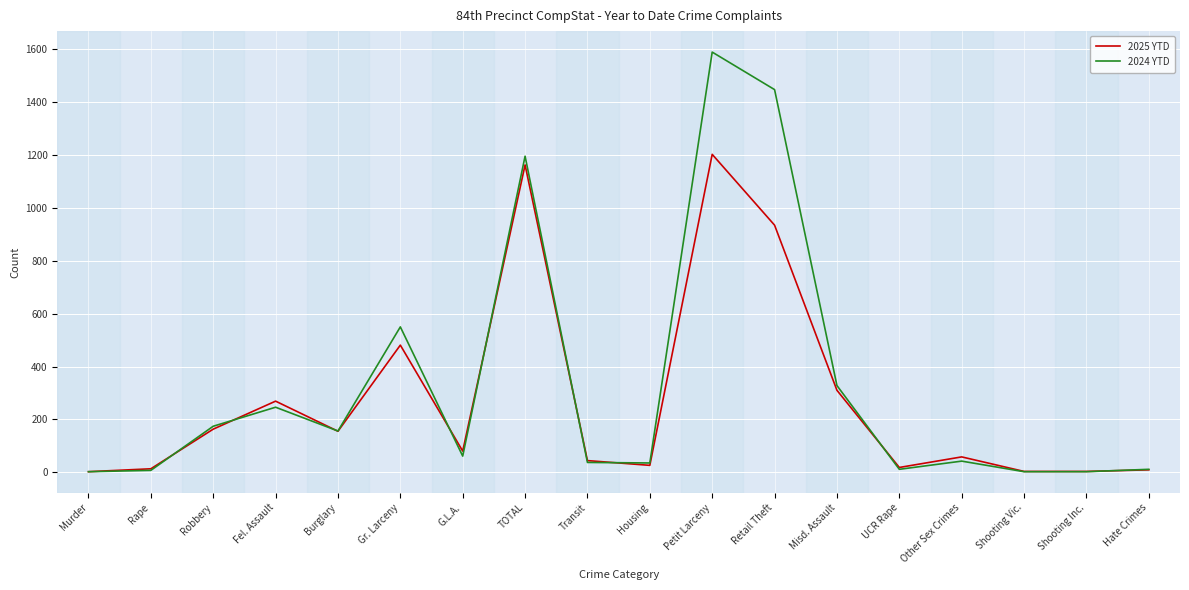

What is the sum of the 2024 YTD values at Robbery and Transit?

211